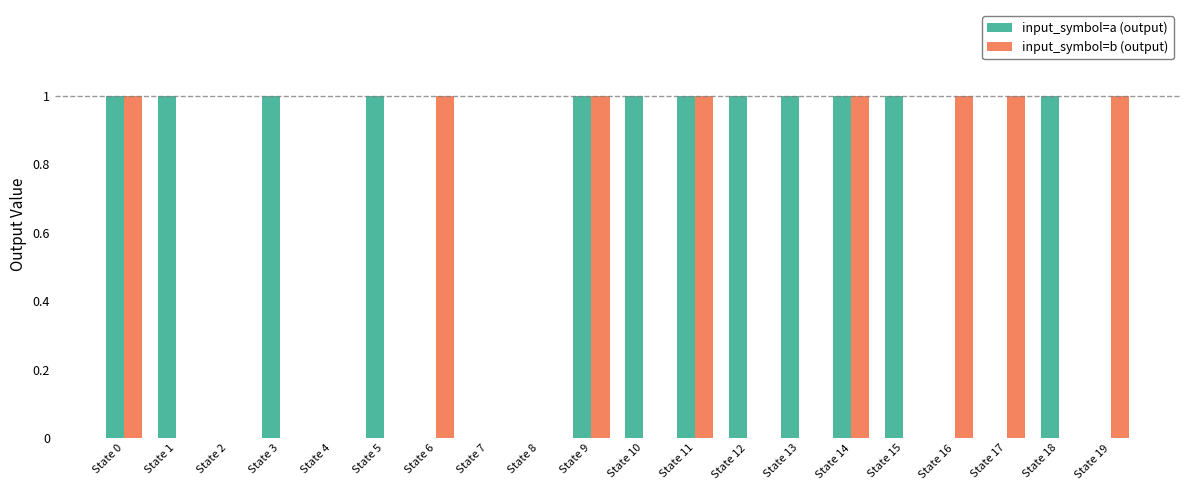

What is the sum of all input_symbol=a (output) values?

12